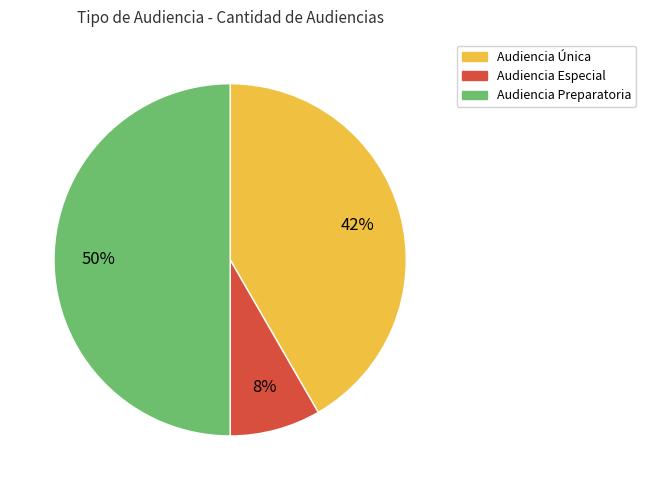

To the nearest percent, what portion does Audiencia Única represent?

42%